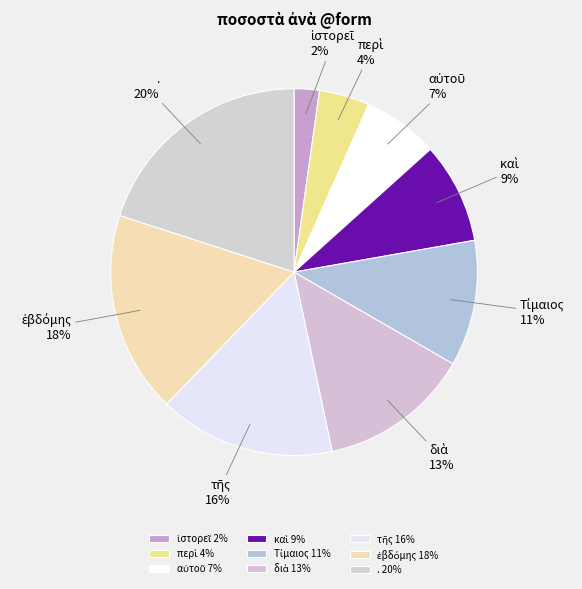

Is it true that . is 9% of the pie?

False